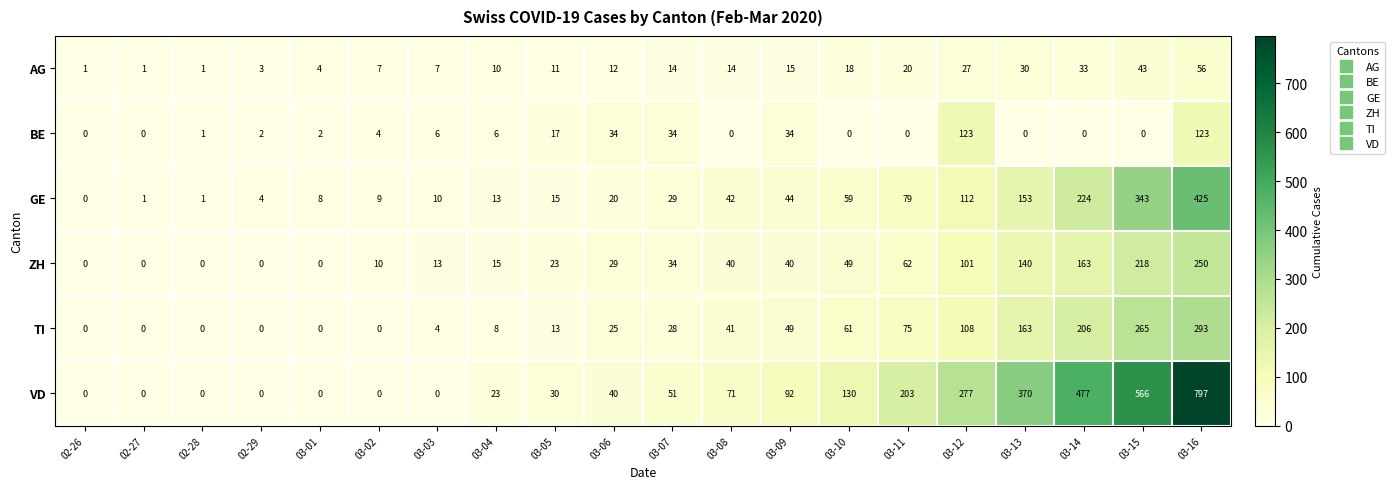

What is the difference between the highest and lowest values at 03-04?

17